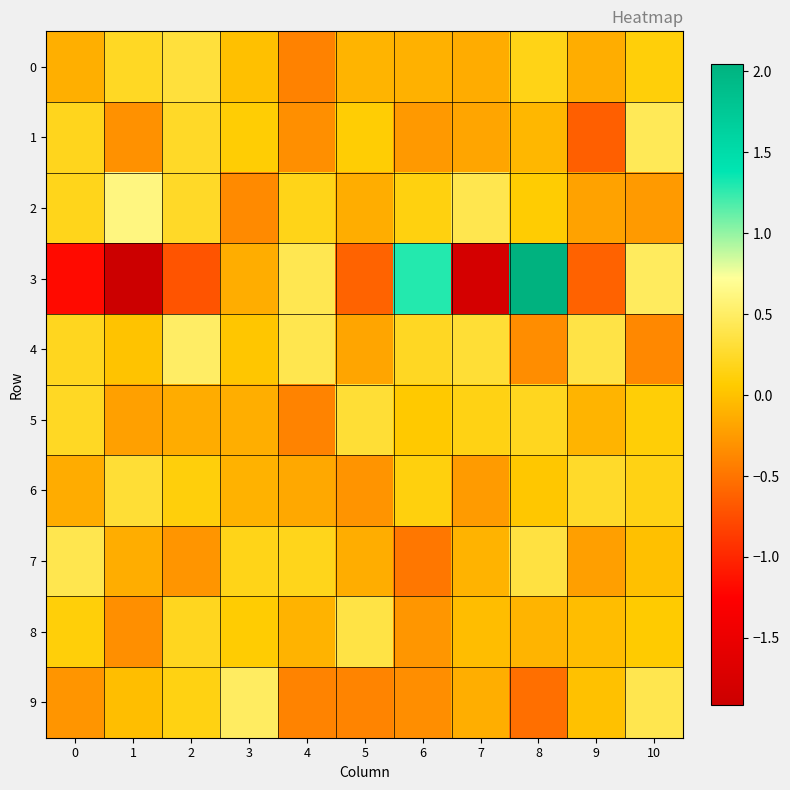

Which series has the widest spread of values?

3